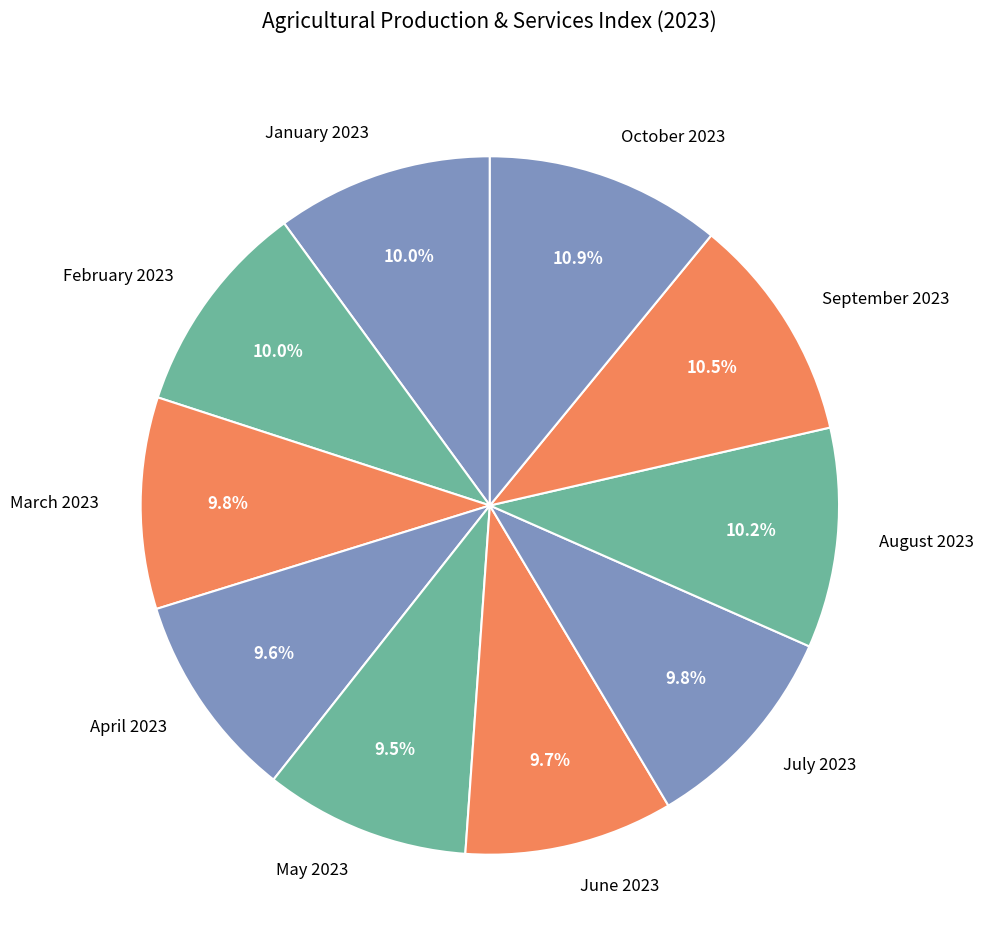

Approximately how many times larger is the value at April 2023 compared to March 2023?

1.0